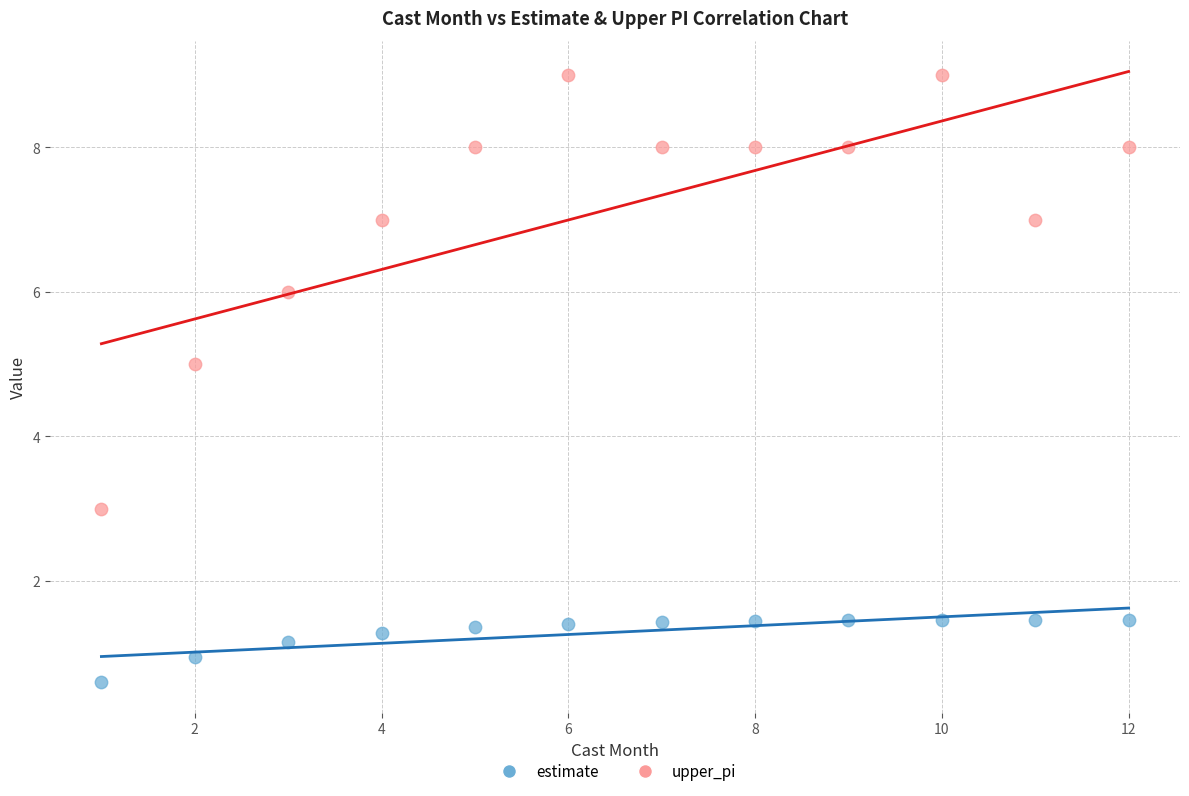

What are all the series names shown in the legend?

estimate, upper_pi